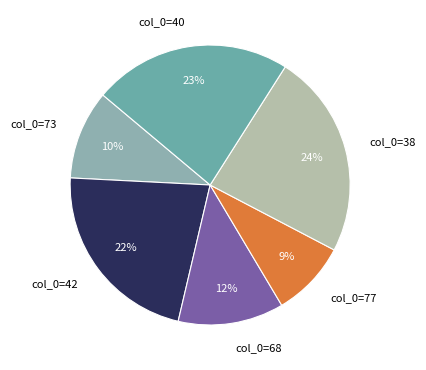

Is it true that col_0=77 is 15% of the pie?

False